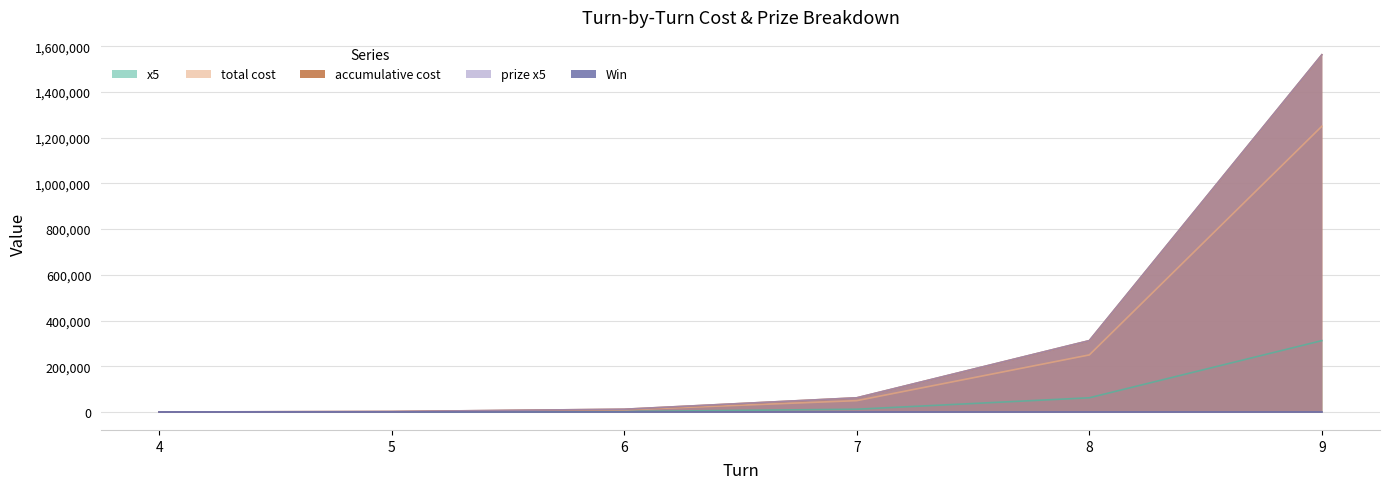

Is the value of accumulative cost at 9 greater than the value of x5 at 9?

Yes